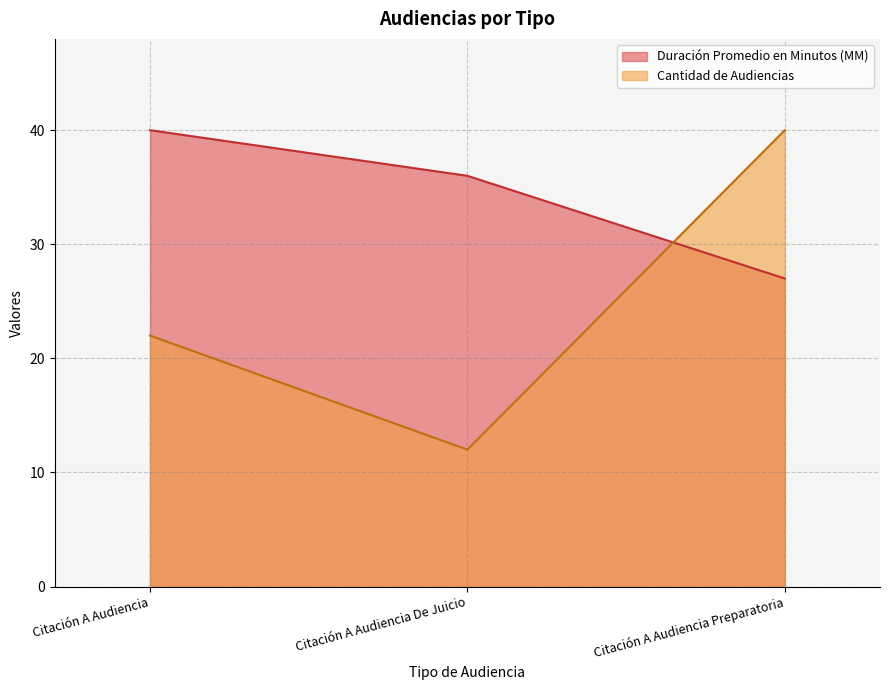

What are all the series names shown in the legend?

Duración Promedio en Minutos (MM), Cantidad de Audiencias